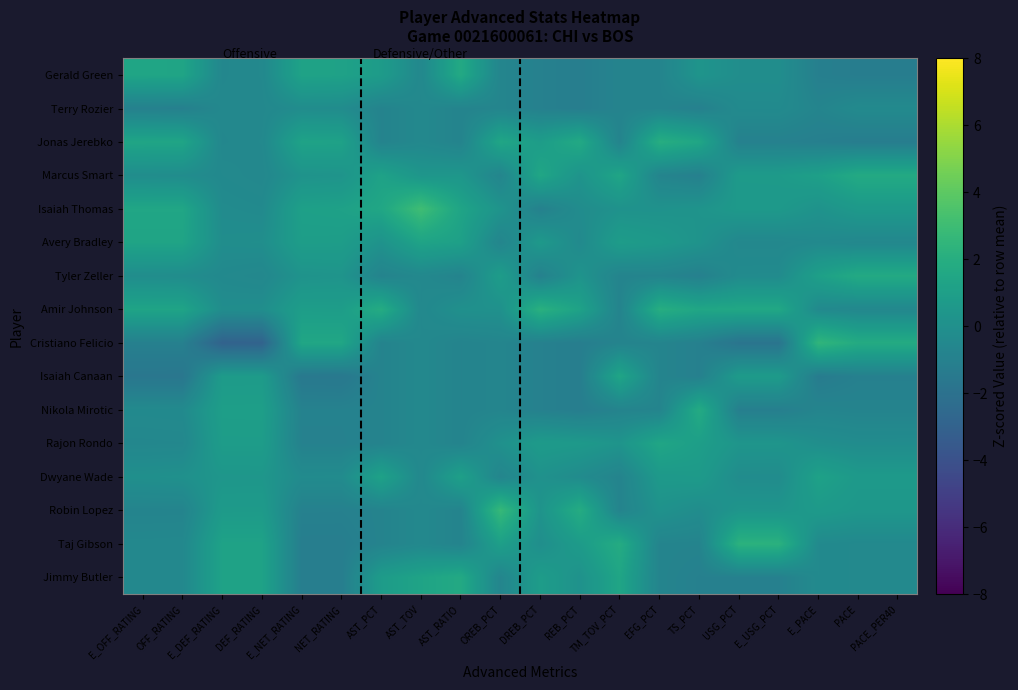

Which series changed the most between E_DEF_RATING and DREB_PCT?

Amir Johnson